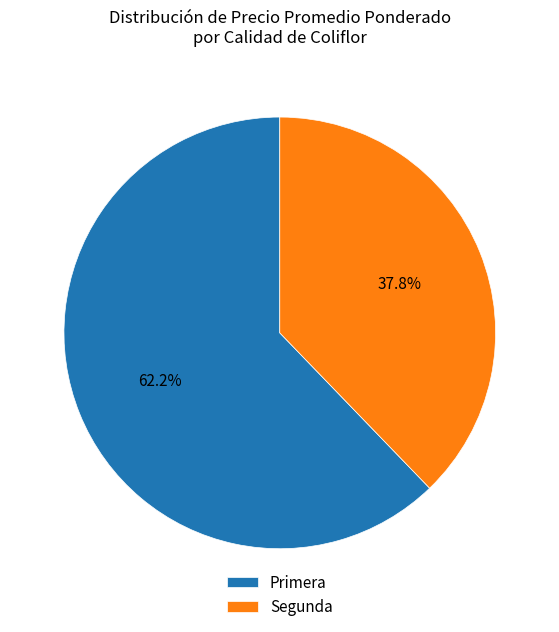

Which has a higher value, Segunda or Primera?

Primera